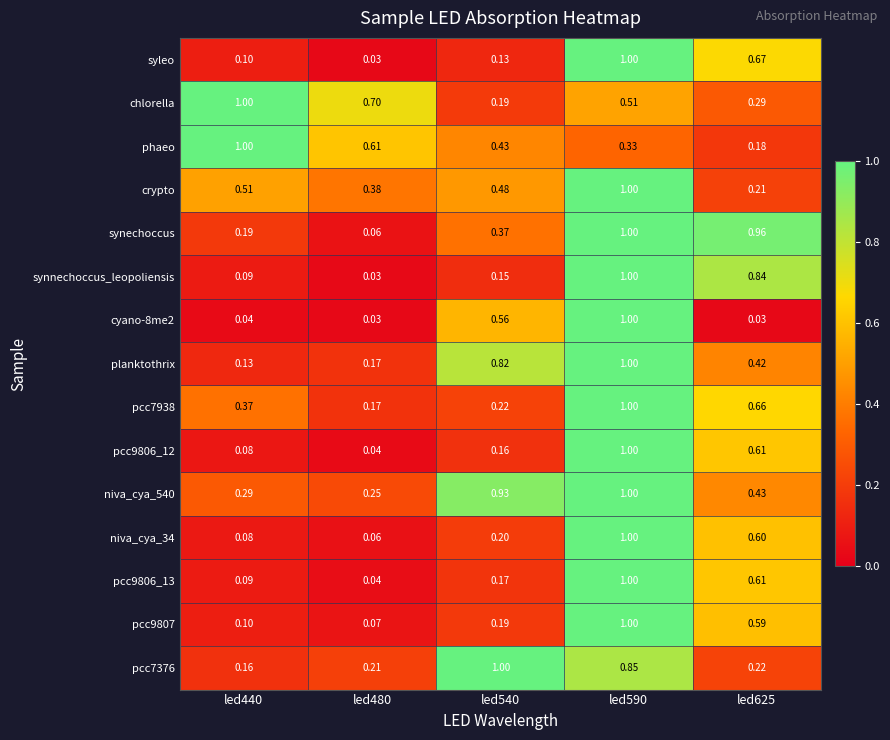

How many distinct data groups are displayed?

15